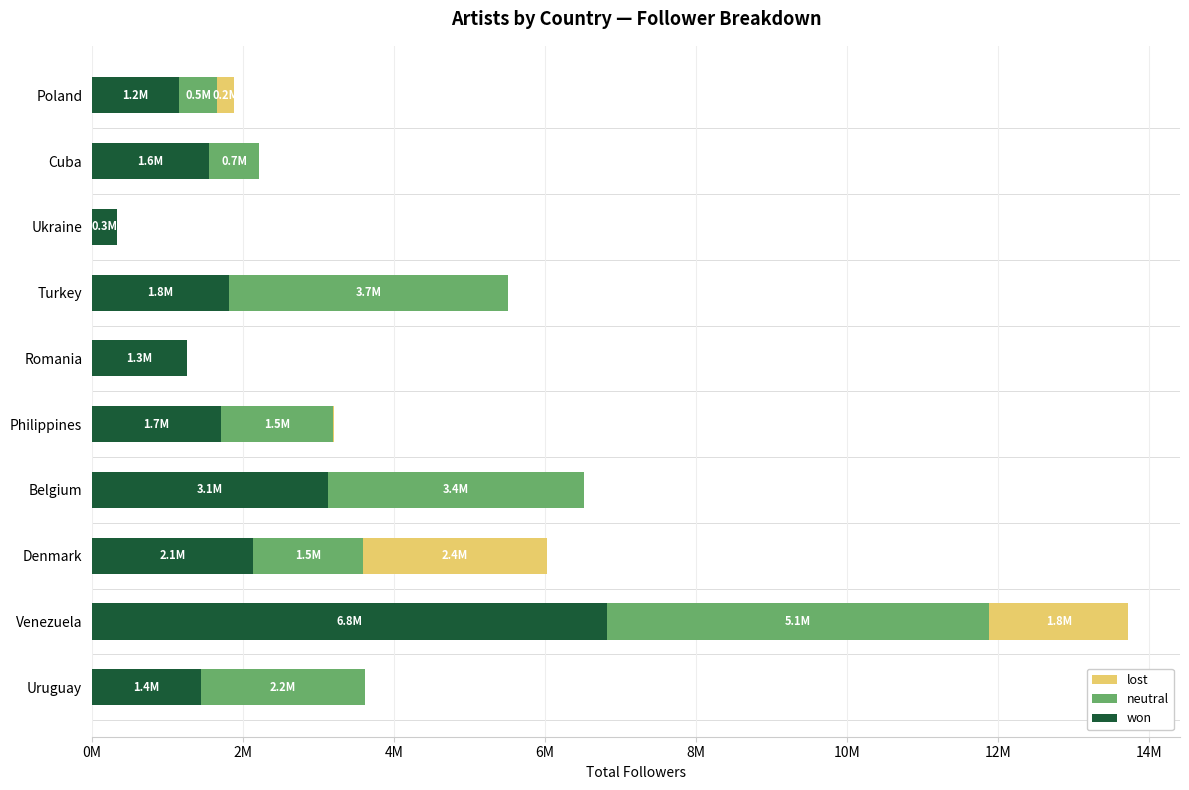

What are all the series names shown in the legend?

lost, neutral, won